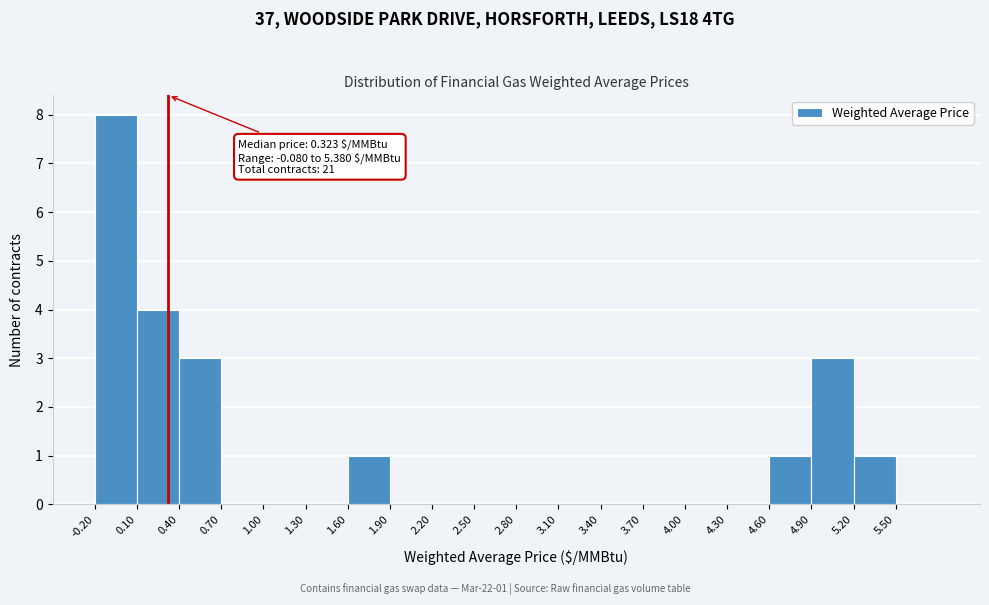

Over which range of the x-axis is the bar tallest?

-0.2 to 0.1